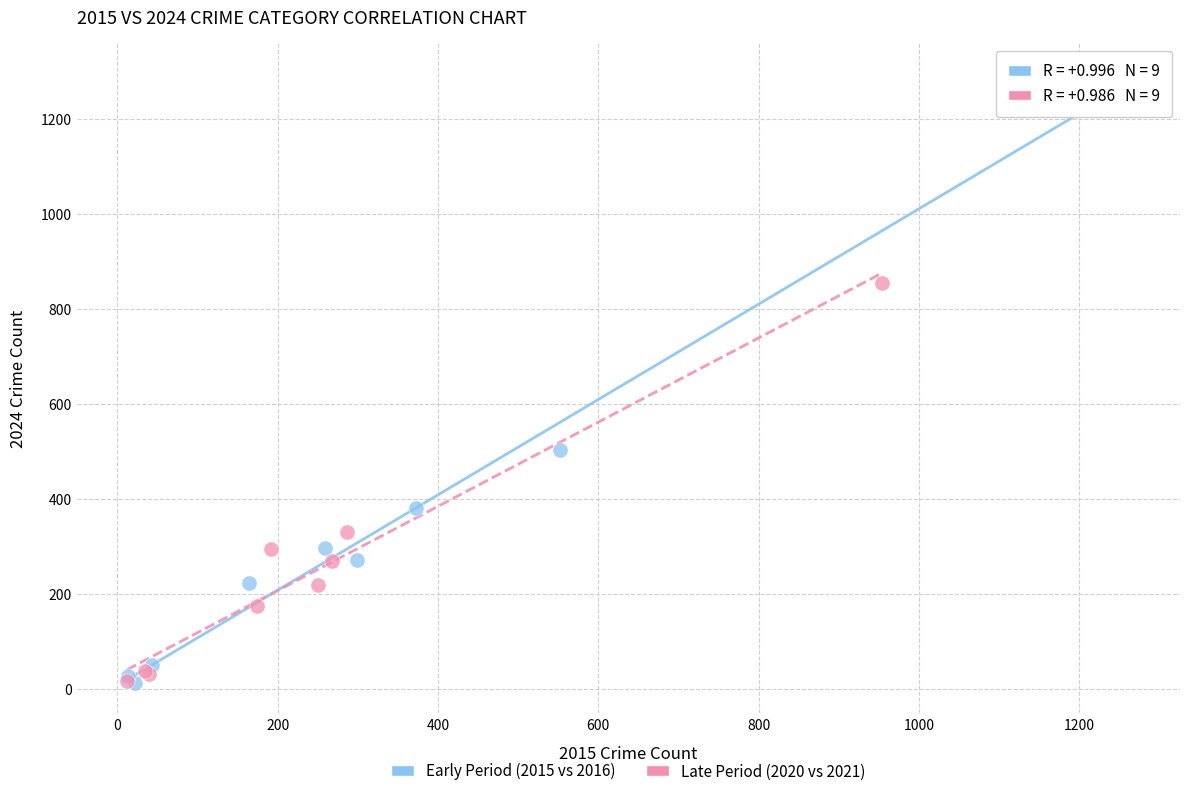

Which series contains the highest Y value?

Early Period (2015 vs 2016)